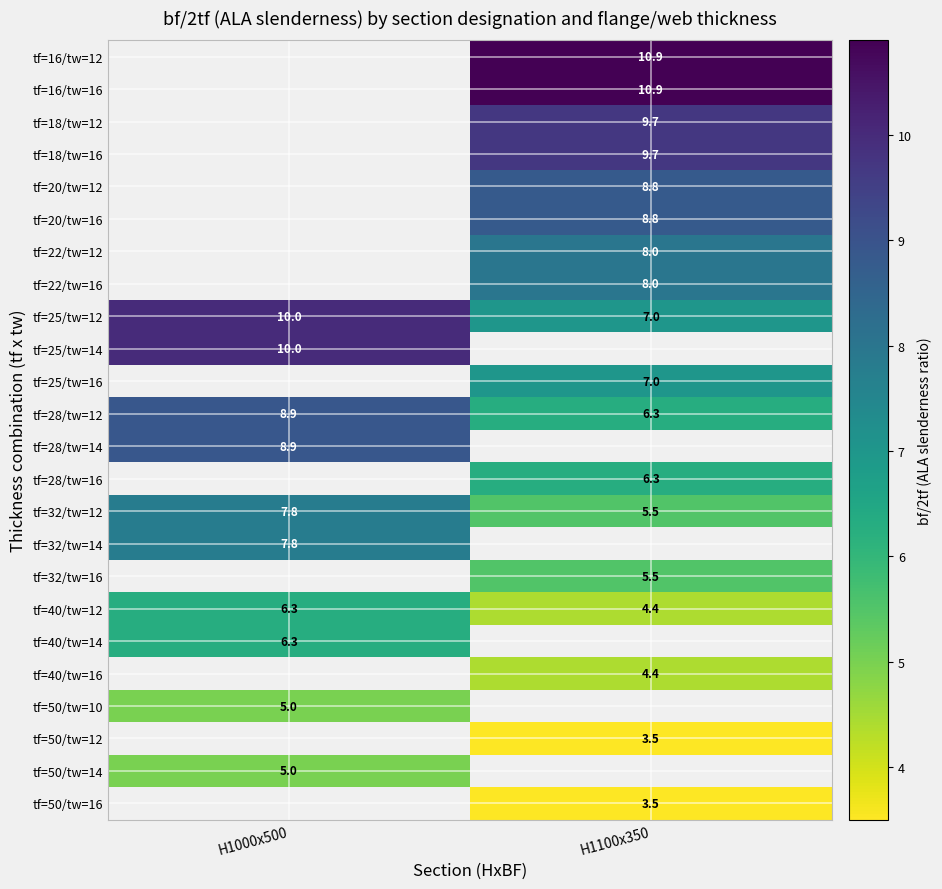

Is the value of tf=20/tw=16 at H1100x350 greater than the value of tf=16/tw=16 at H1100x350?

No